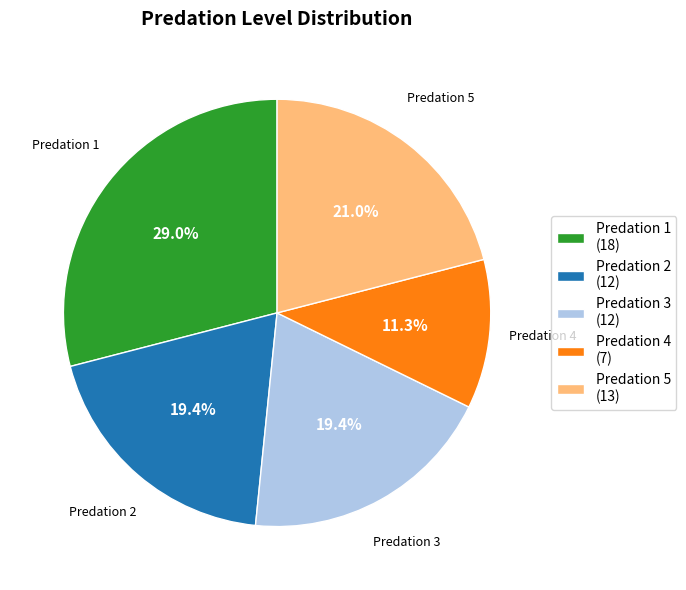

Do Predation 2 (12) and Predation 3 (12) together represent more than half of the pie?

No